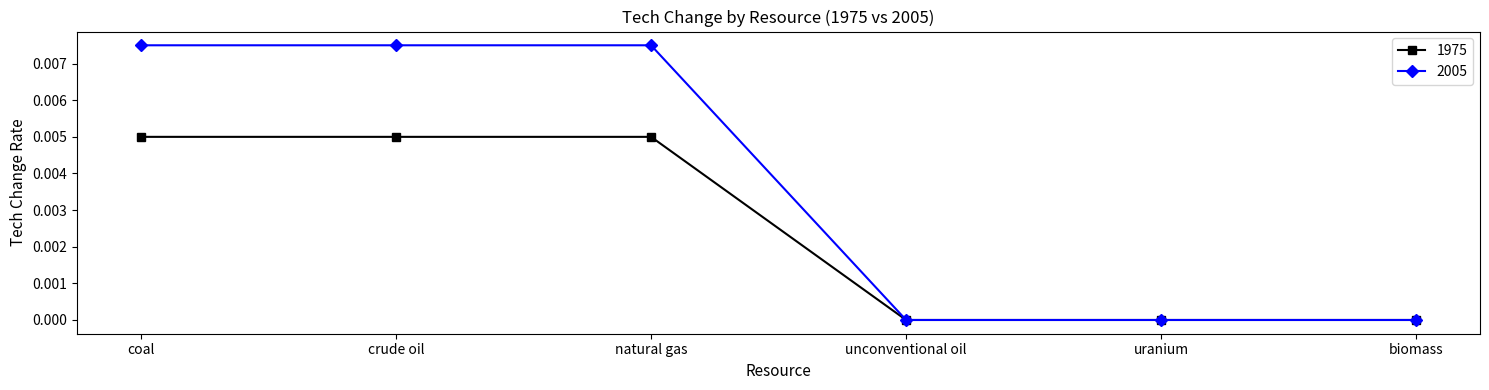

How many categories are shown in the chart?

6